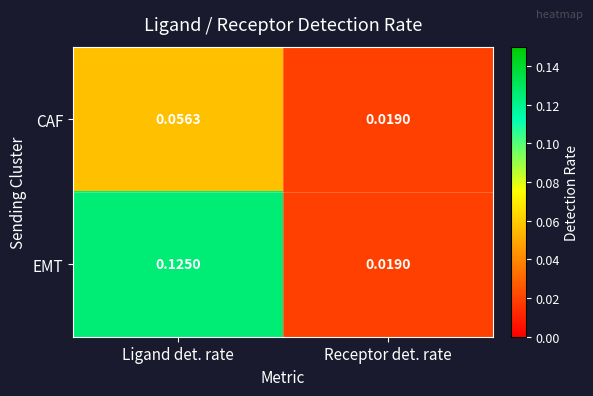

Which label corresponds to the largest value in the chart?

Ligand det. rate